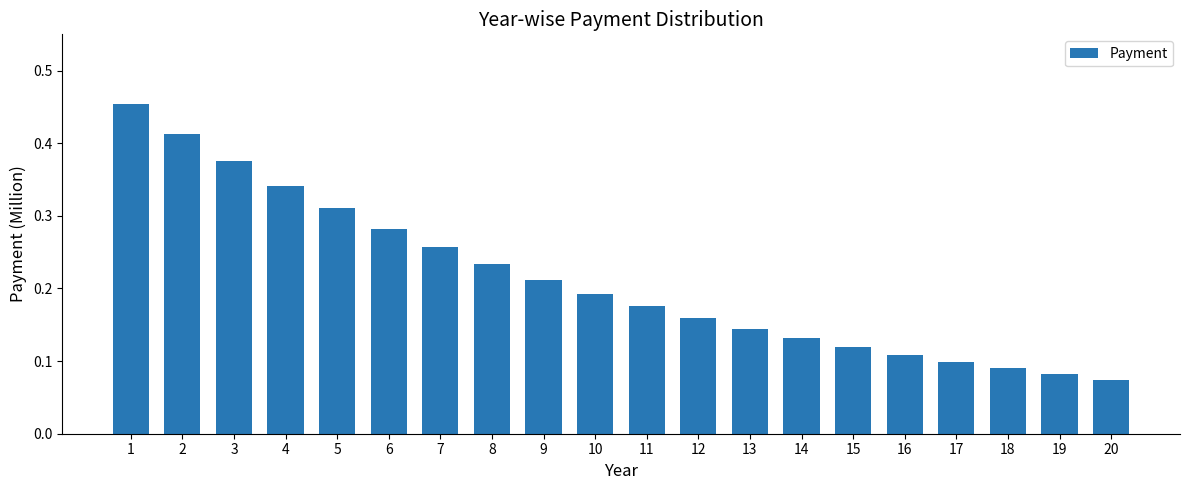

List the labels in order of value, smallest first.

20, 19, 18, 17, 16, 15, 14, 13, 12, 11, 10, 9, 8, 7, 6, 5, 4, 3, 2, 1